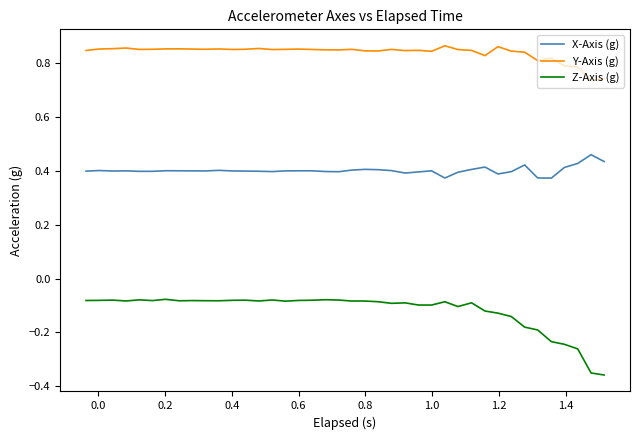

Which series has the widest spread of values?

Z-Axis (g)